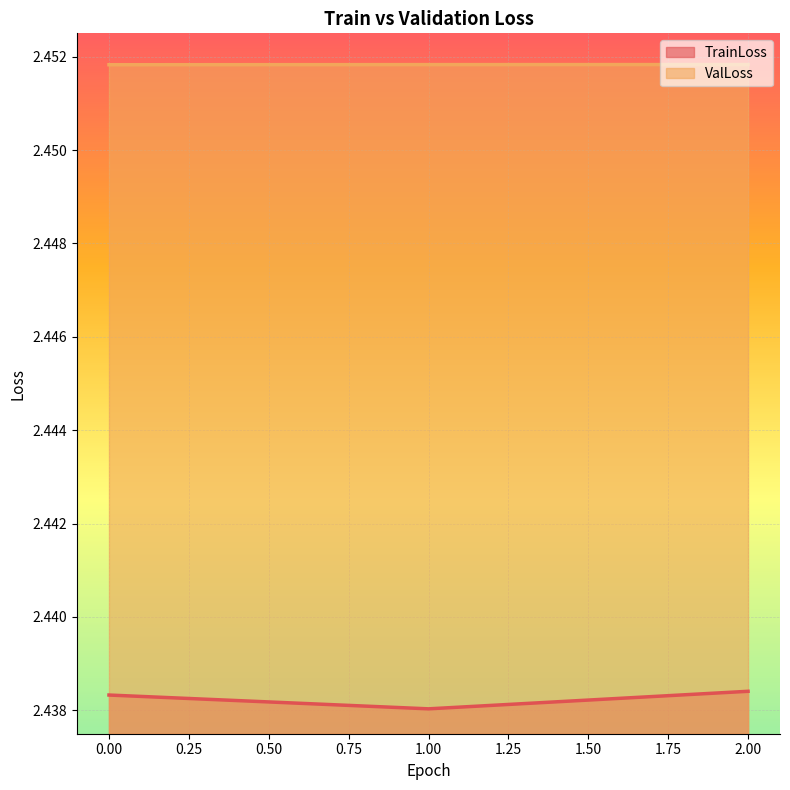

What is the sum of the TrainLoss values at 2 and 0?

4.9